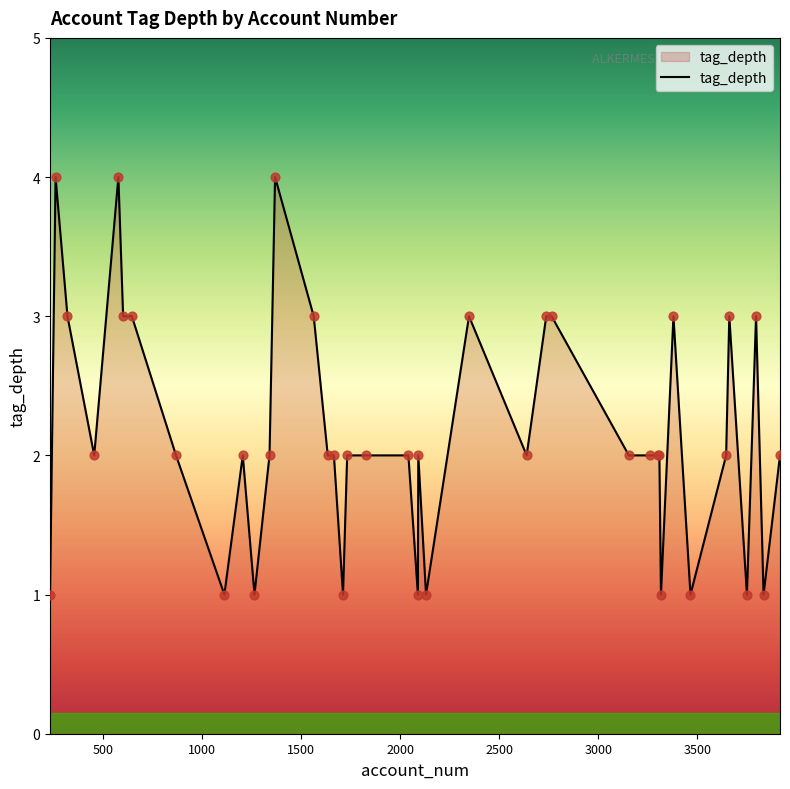

What is the greatest value displayed?

4